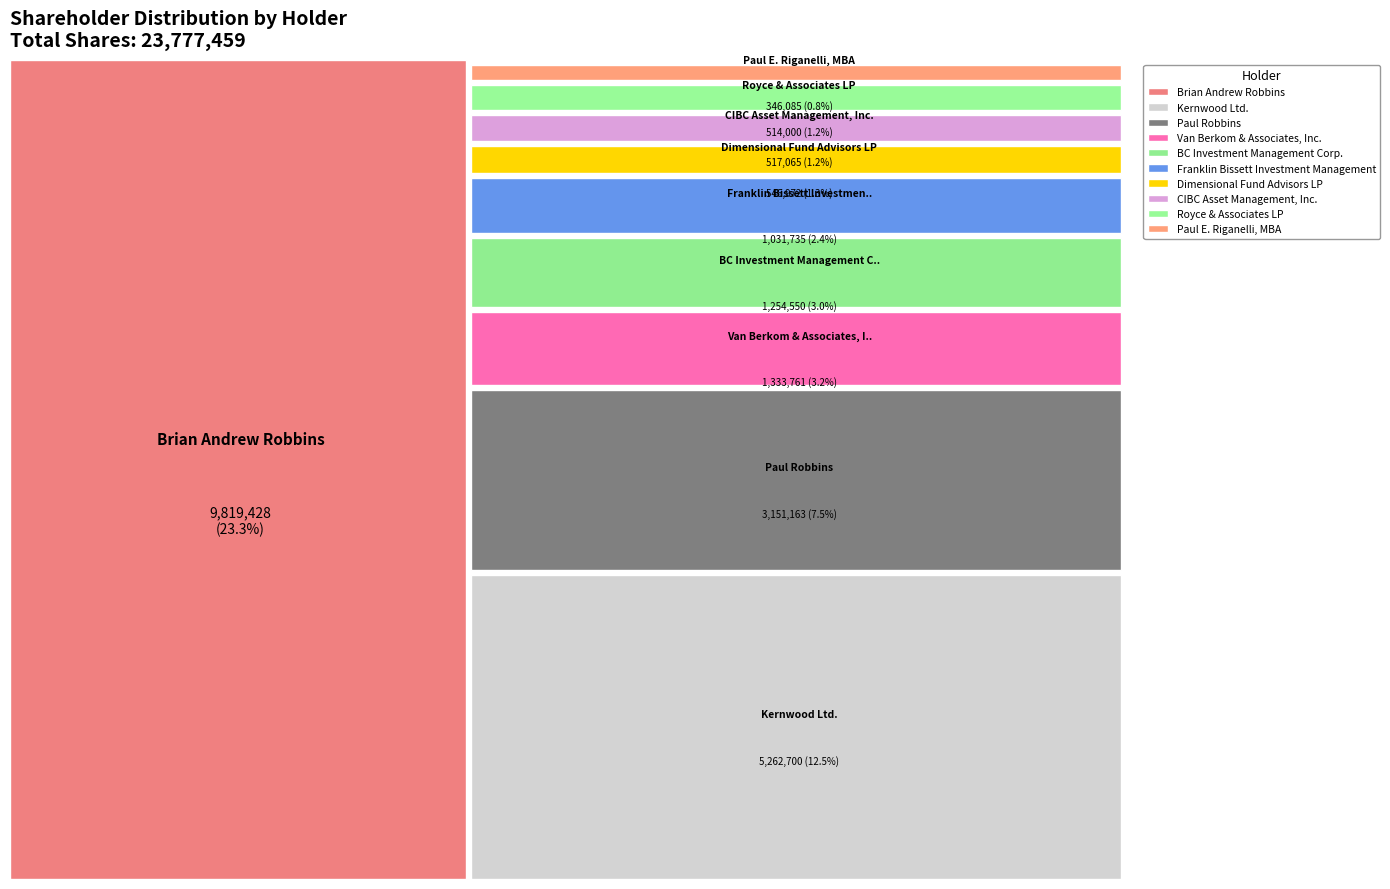

Reading left to right, what are all the values shown in this chart?

Brian Andrew Robbins=9819428	Kernwood Ltd.=5262700	Paul Robbins=3151163	Van Berkom & Associates, Inc.=1333761	BC Investment Management Corp.=1254550	Franklin Bissett Investment Management=1031735	Dimensional Fund Advisors LP=546972	CIBC Asset Management, Inc.=517065	Royce & Associates LP=514000	Paul E. Riganelli, MBA=346085